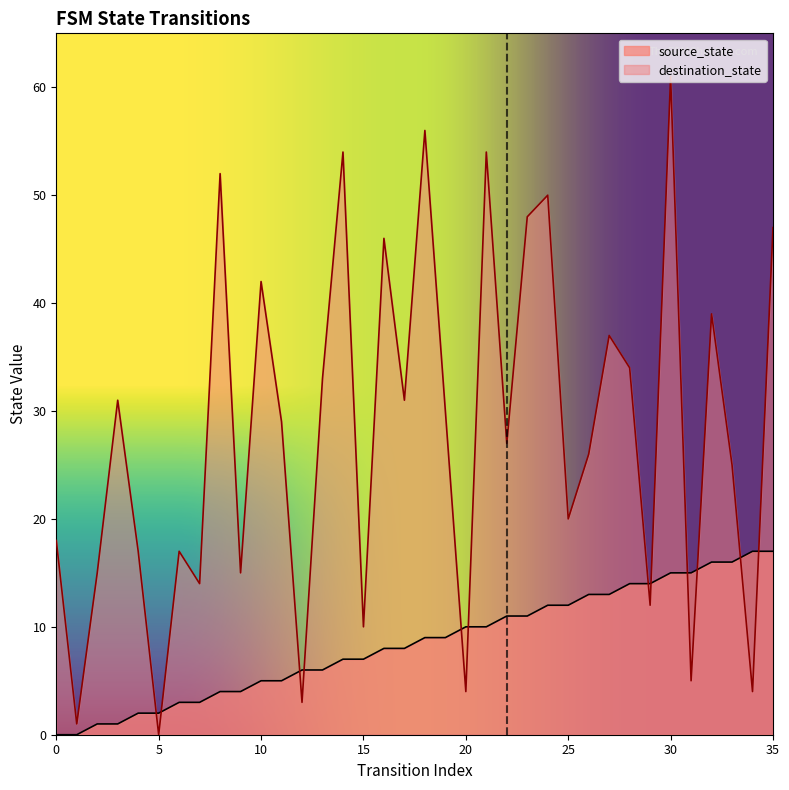

Does the chart display data point markers on the line(s)?

No